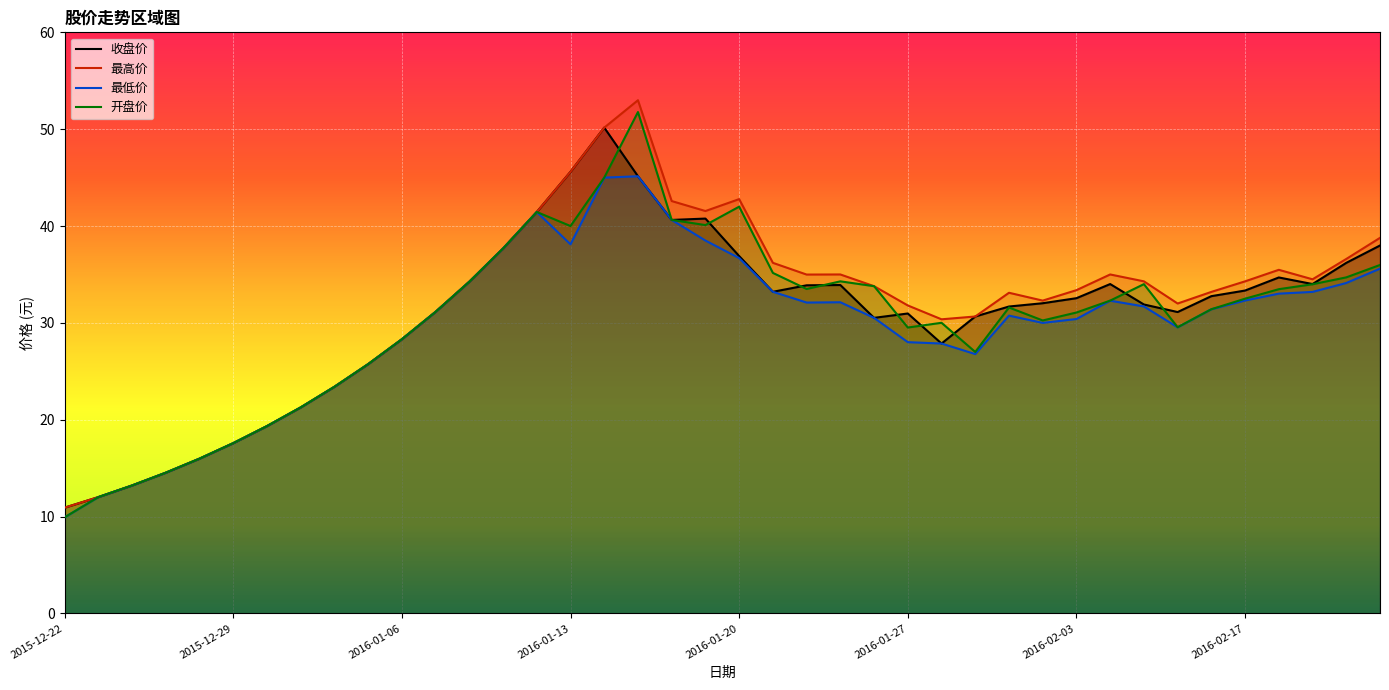

What is the maximum value for 最低价?

45.1